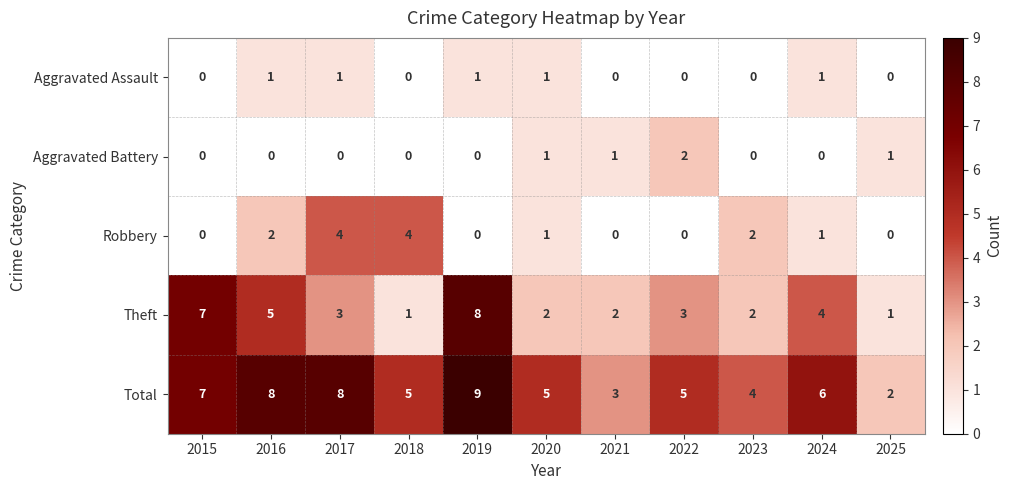

List the series in order of their peak value, highest first.

Total, Theft, Robbery, Aggravated Battery, Aggravated Assault